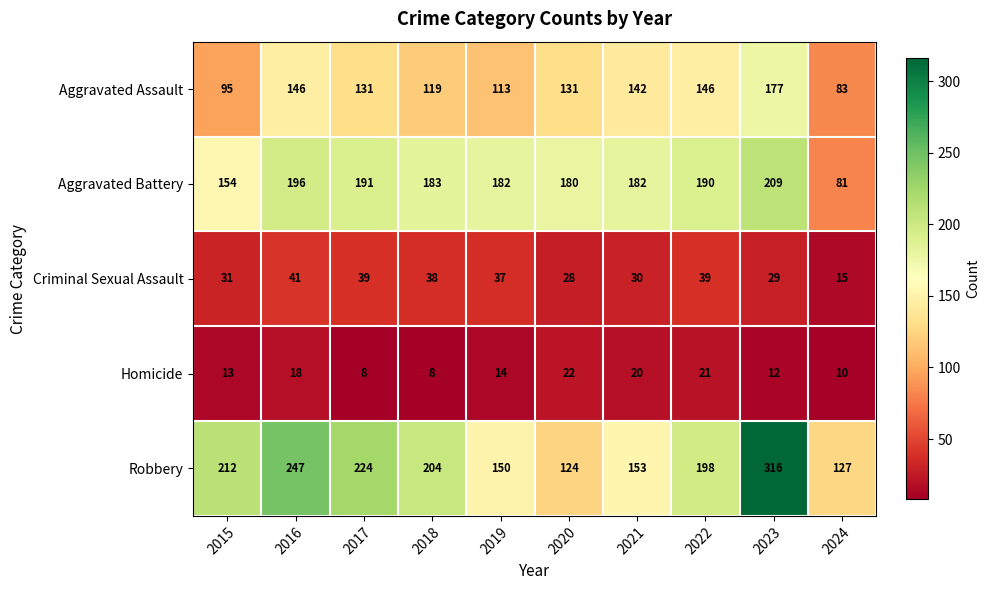

The value of Robbery at 2016 is 133. True or false?

False